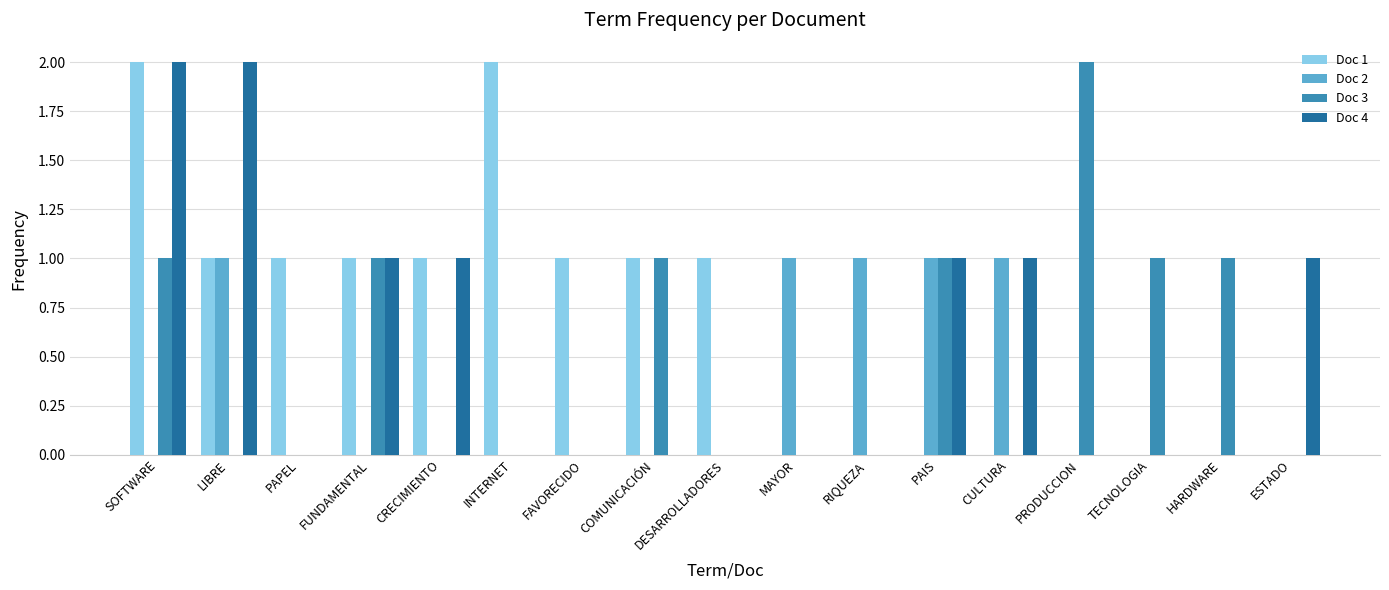

What is the average value of the Doc 4 series?

1